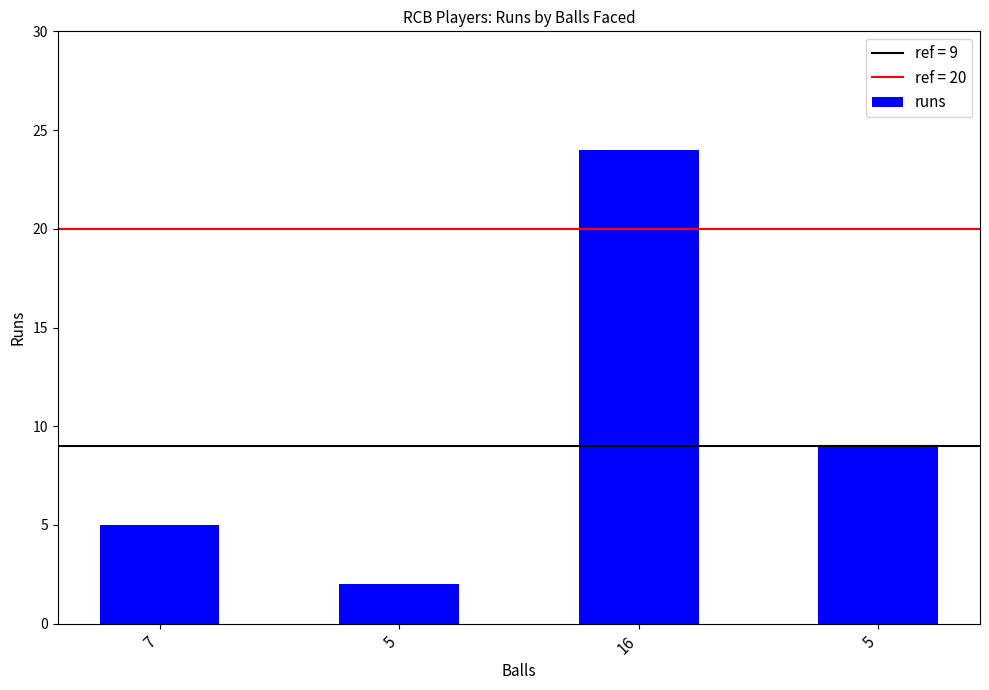

Count the number of data series in this chart.

1